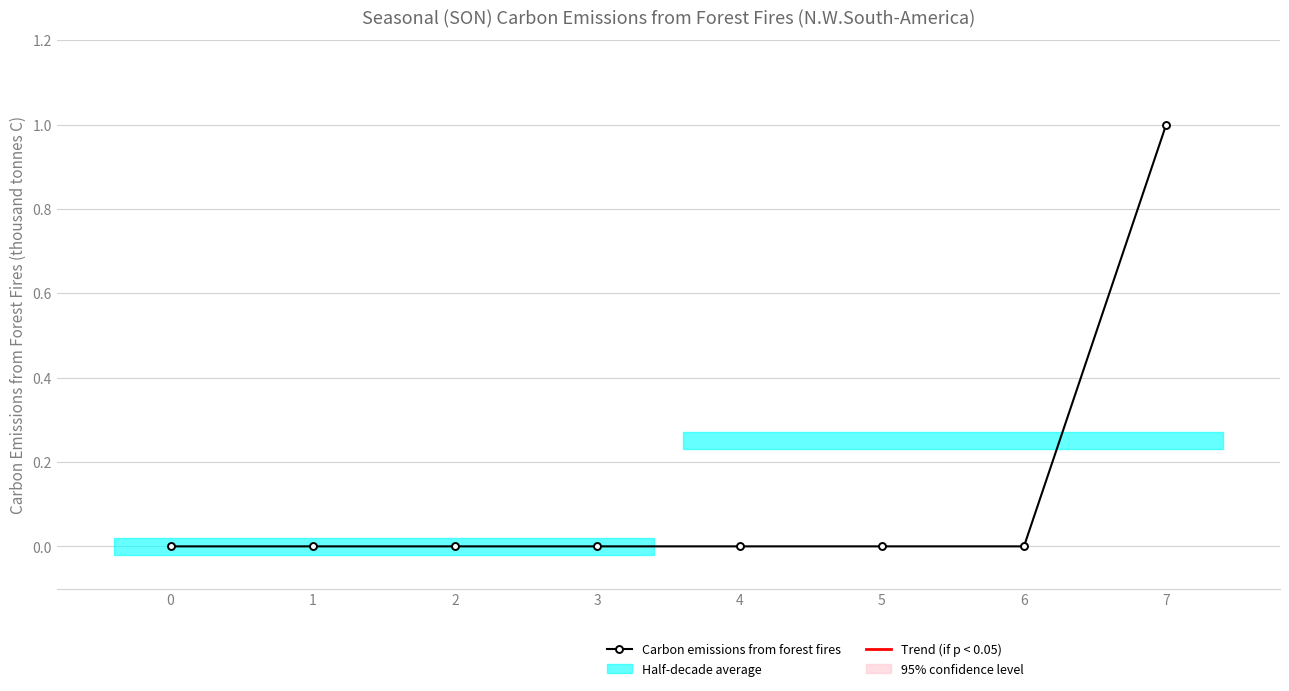

Count the number of values greater than 0.

1